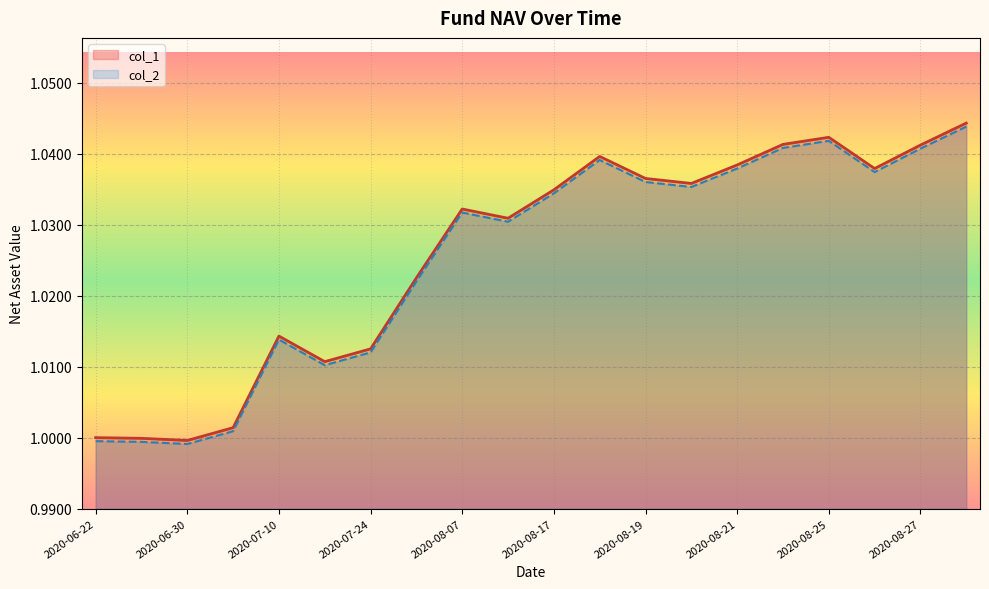

At which label does col_1 reach its minimum?

2020-06-30